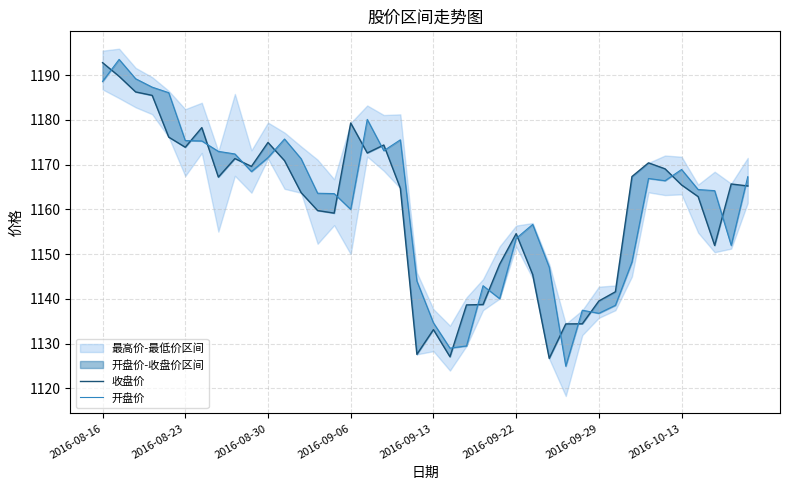

What is the value of the 收盘价 point at the 1st from the left?

1192.8